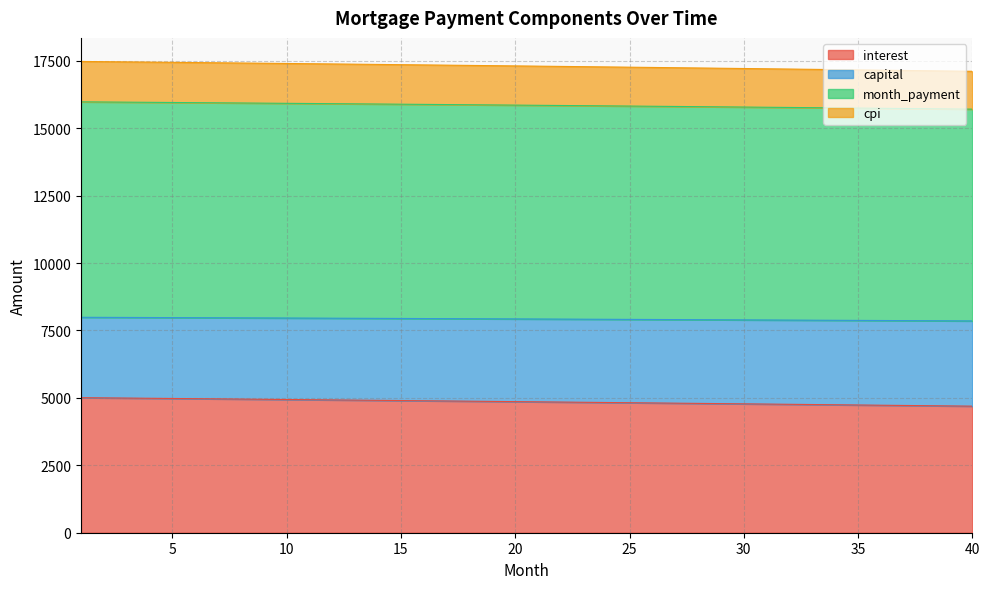

What is the lowest value of the interest series?

4692.7